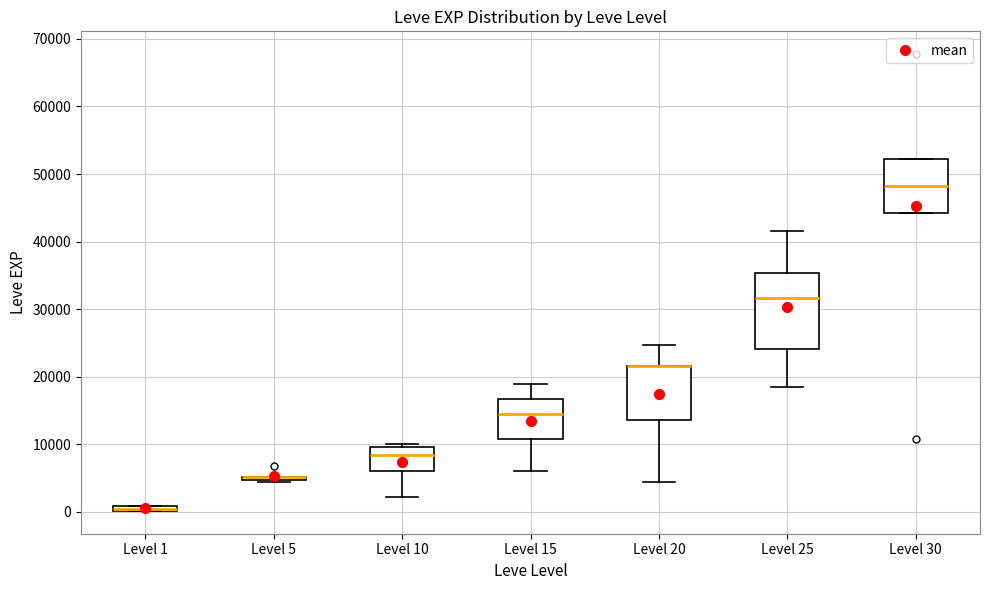

Which box is the tallest, from its lower edge to its upper edge?

Level 25